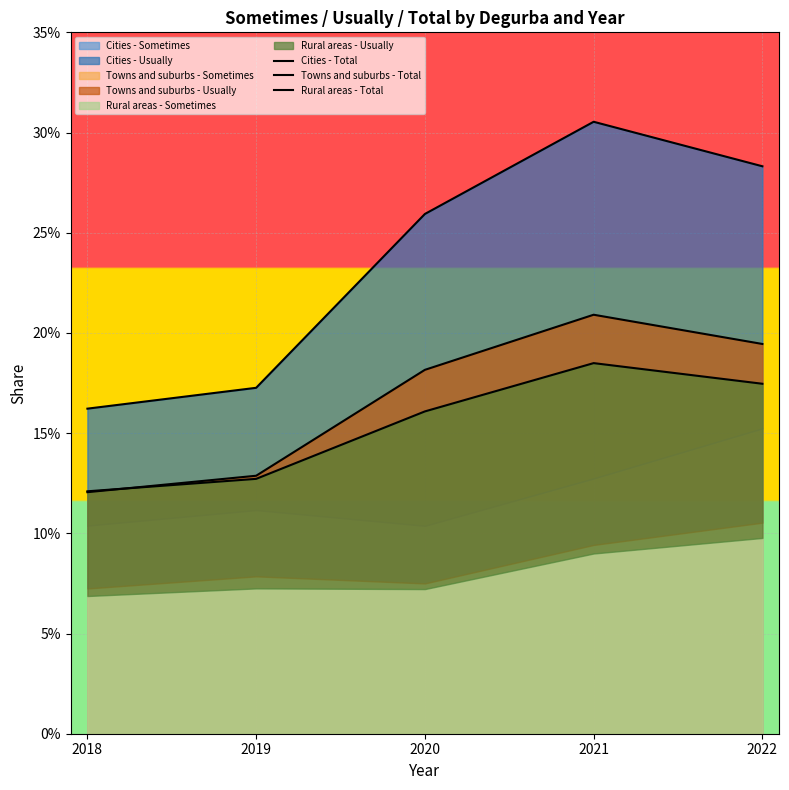

True or false: Towns and suburbs - Total has more than 1 points higher than both neighbors.

False